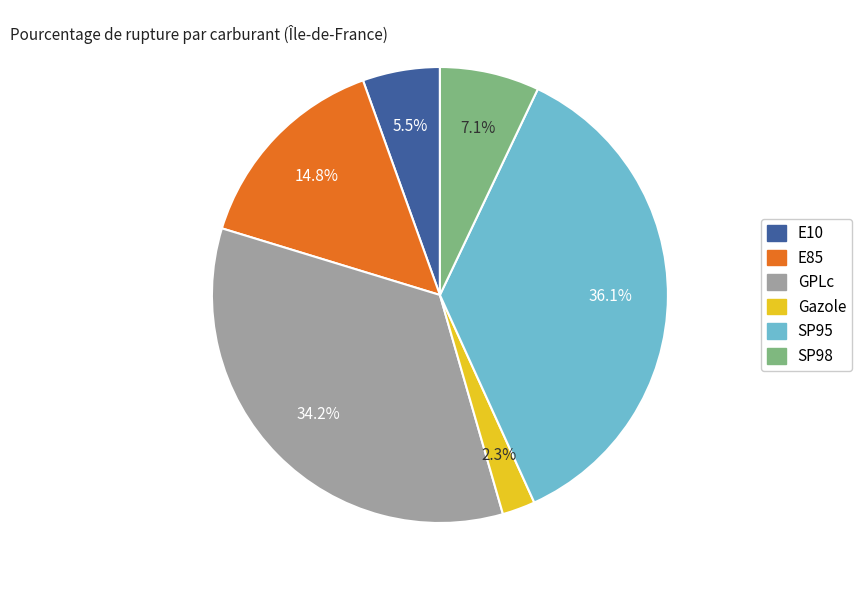

Does any single category account for the majority?

No